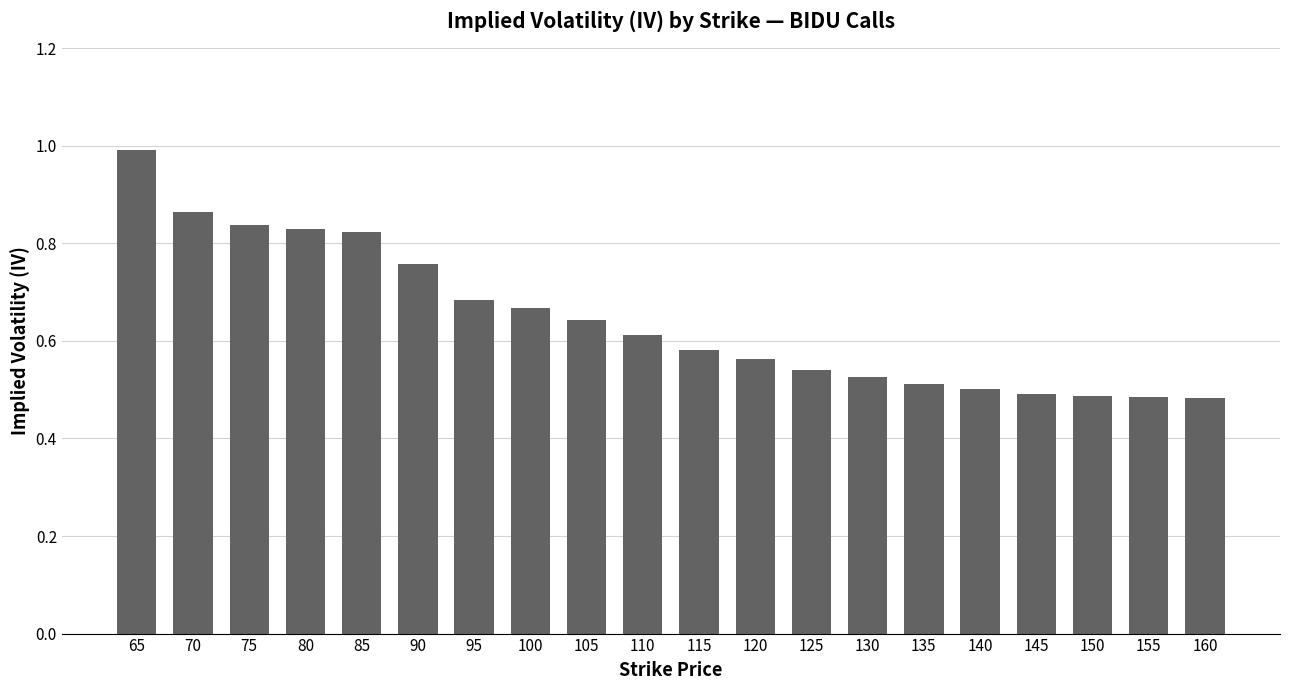

Which has a higher value, 80 or 125?

80